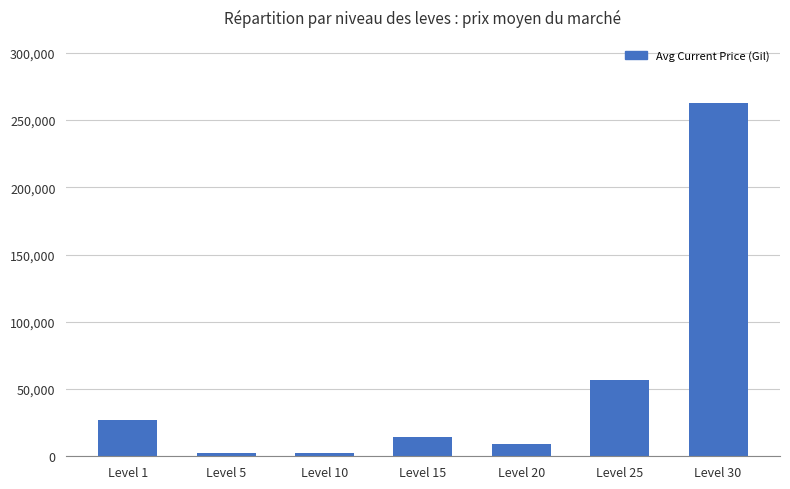

Does the chart contain any negative values?

No